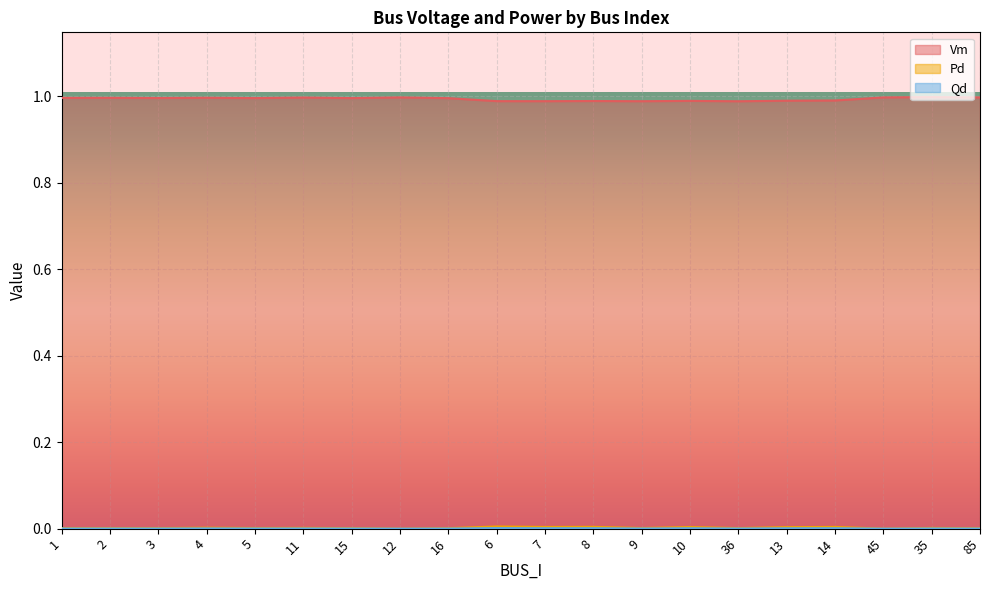

Where is the first local minimum for Pd?

3